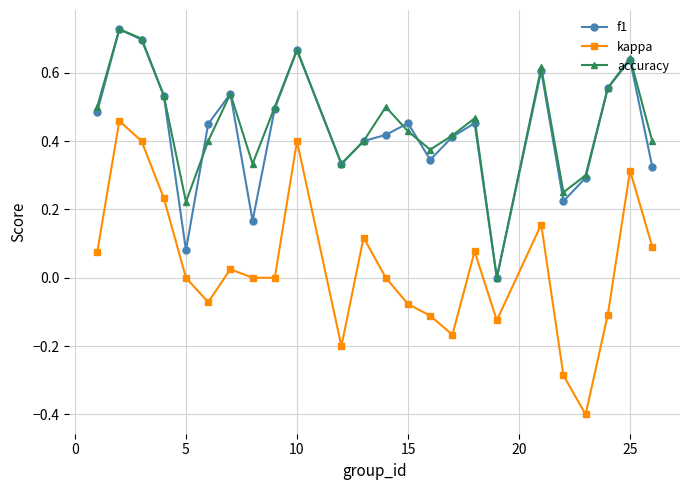

How many interior local peaks does the kappa series have?

7